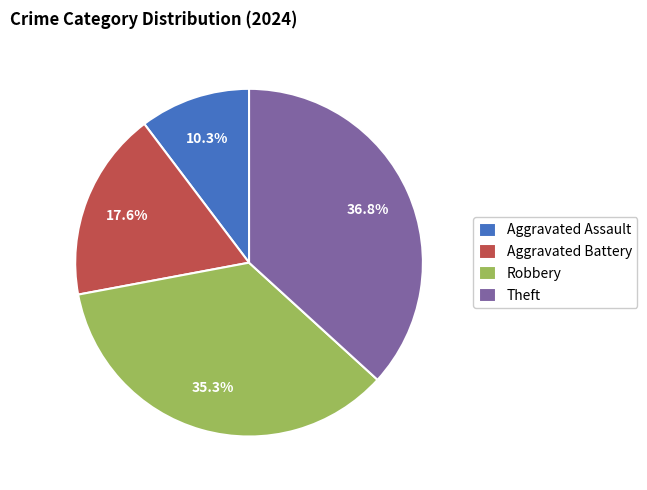

To the nearest percent, what is the difference between the Aggravated Assault and Aggravated Battery slice percentages?

7%